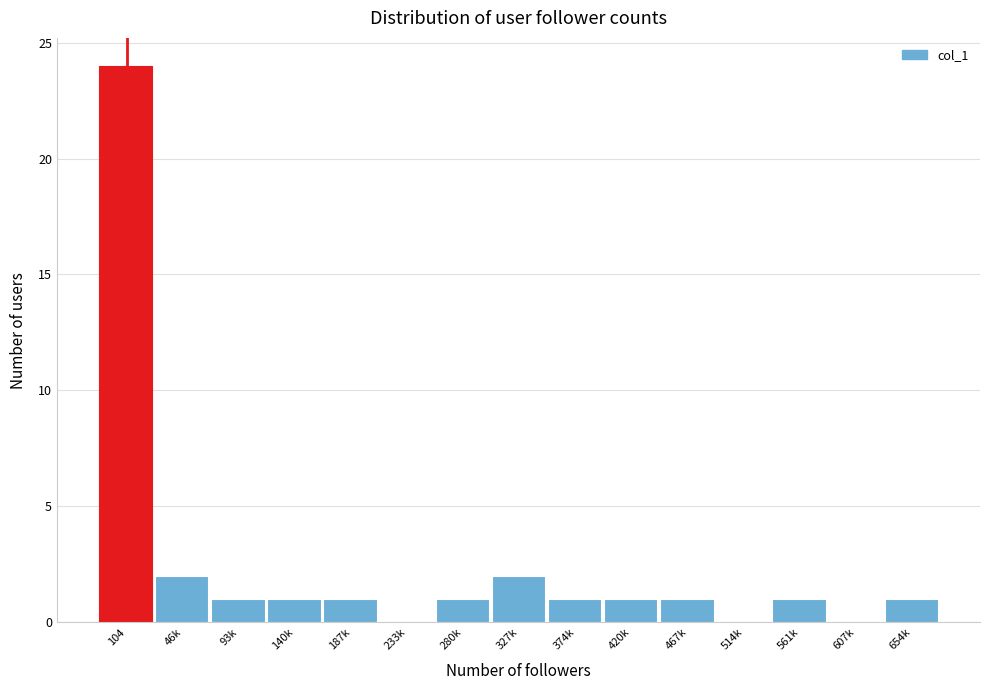

Reading left to right, what are all the values shown in this chart?

104=24	46k=2	93k=1	140k=1	187k=1	233k=0	280k=1	327k=2	374k=1	420k=1	467k=1	514k=0	561k=1	607k=0	654k=1